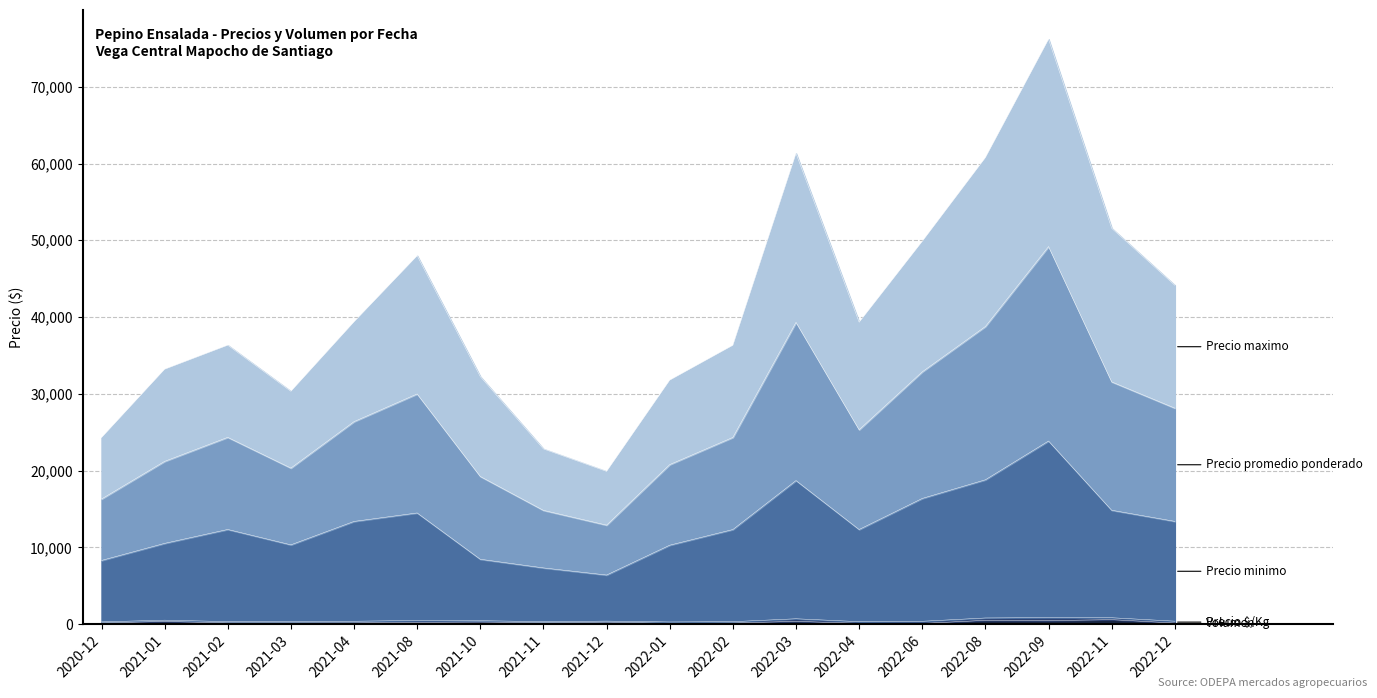

At which category is the sum across all series the highest?

2022-09